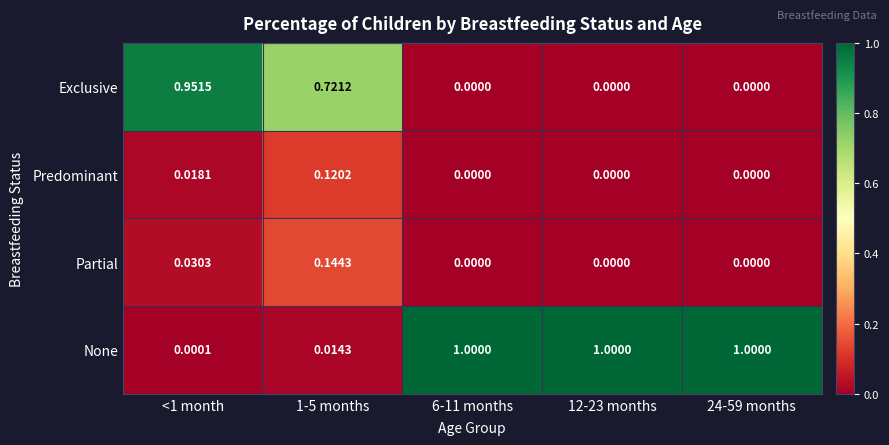

Between <1 month and 6-11 months, which series saw the biggest shift?

None